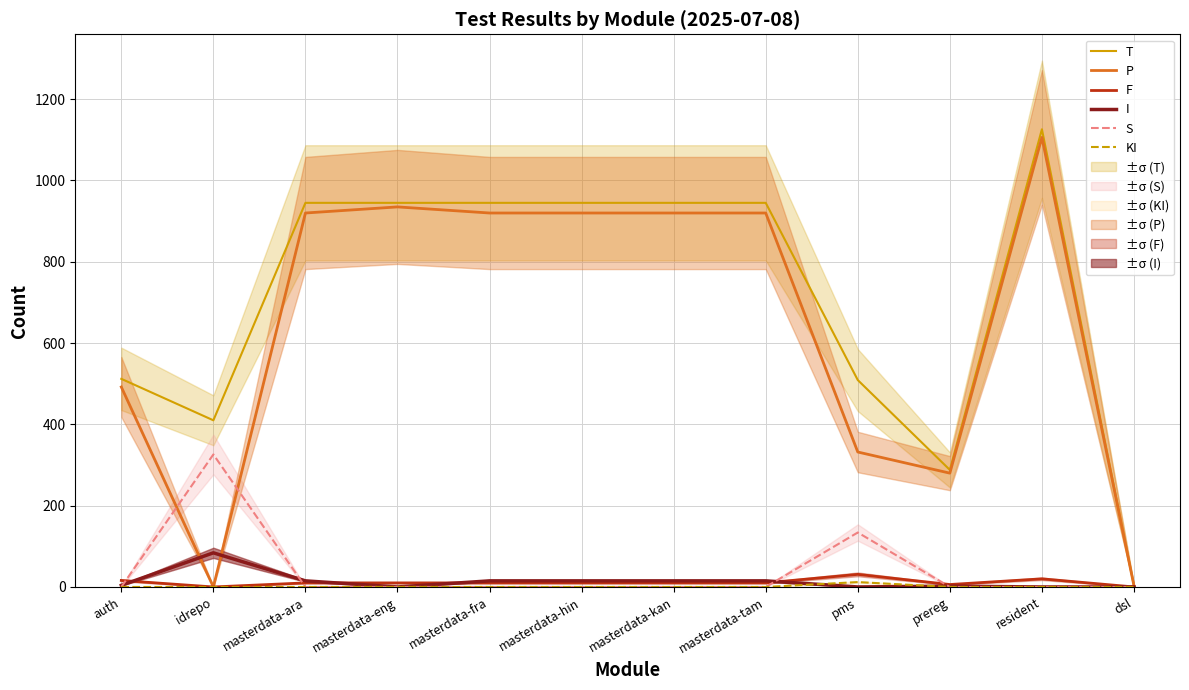

At how many categories does at least one series exceed 13?

11